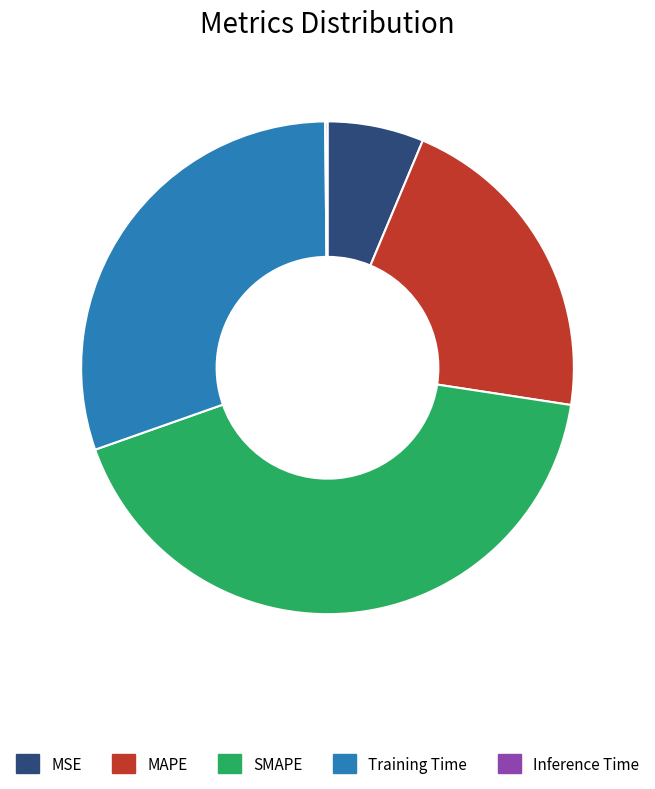

Which has a higher value, MAPE or SMAPE?

SMAPE